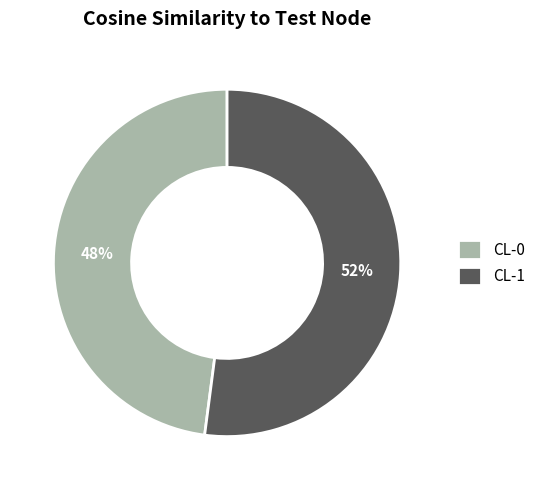

Is it true that CL-0 is 48% of the pie?

True